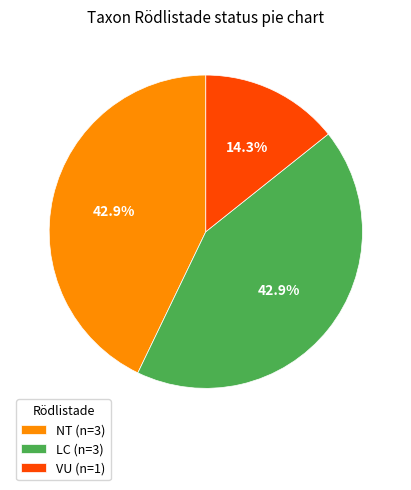

Count the number of slices in the pie.

3